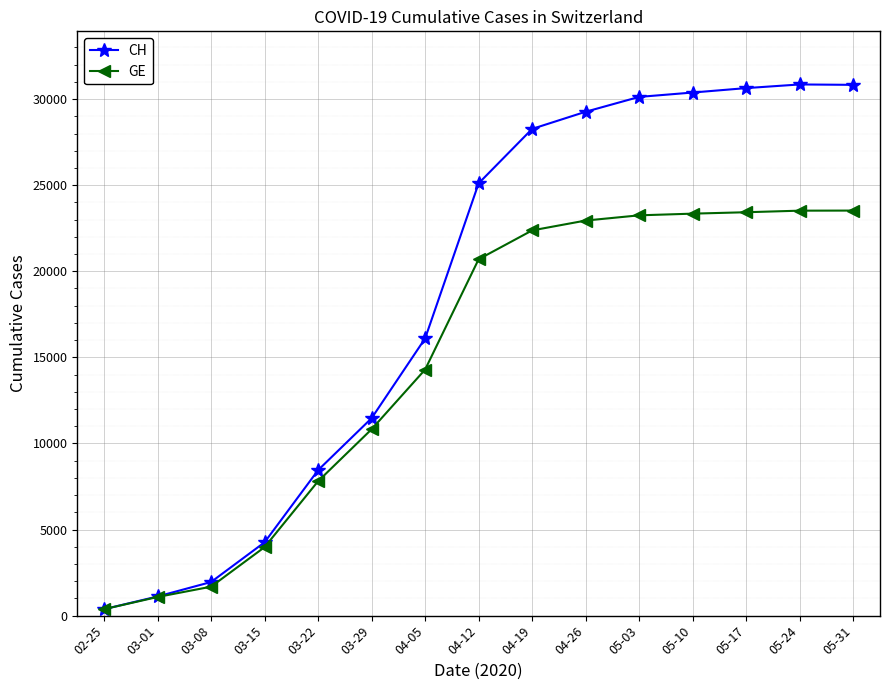

How many series are shown in this chart?

2